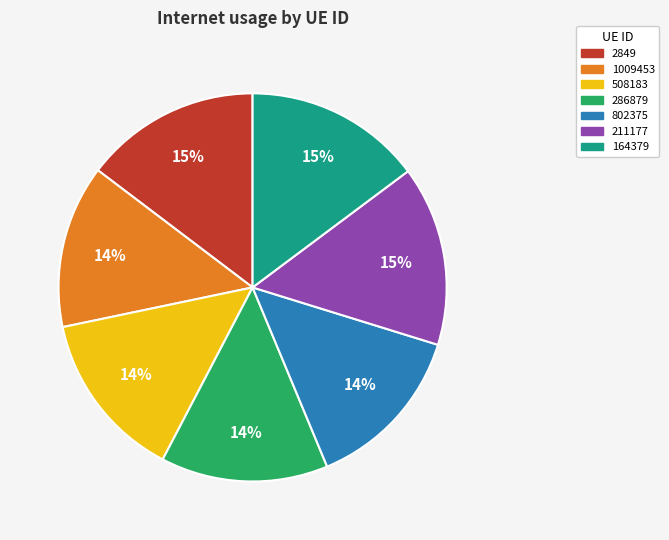

To the nearest percent, what is the average slice percentage?

14%